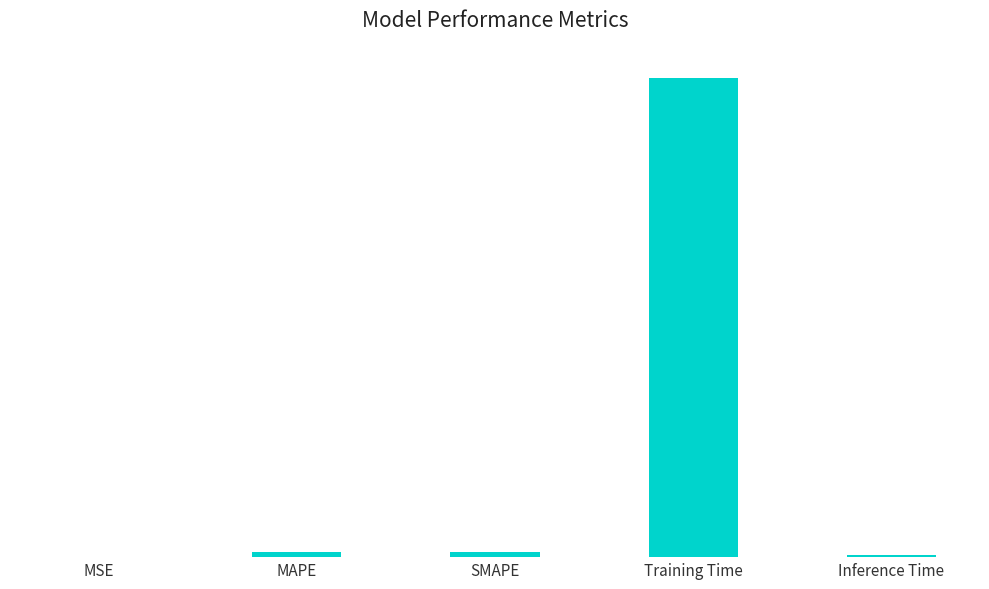

Between Inference Time and Training Time, which is larger?

Training Time